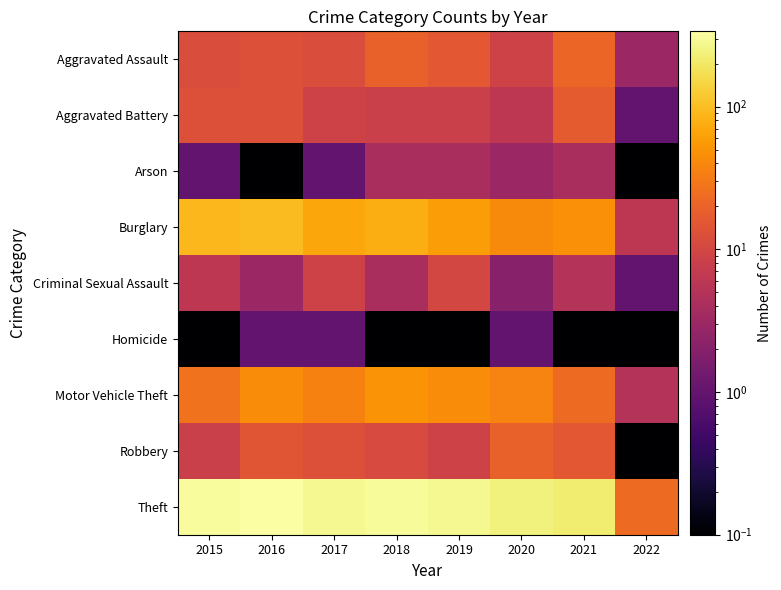

At which category is the sum across all series the highest?

2016